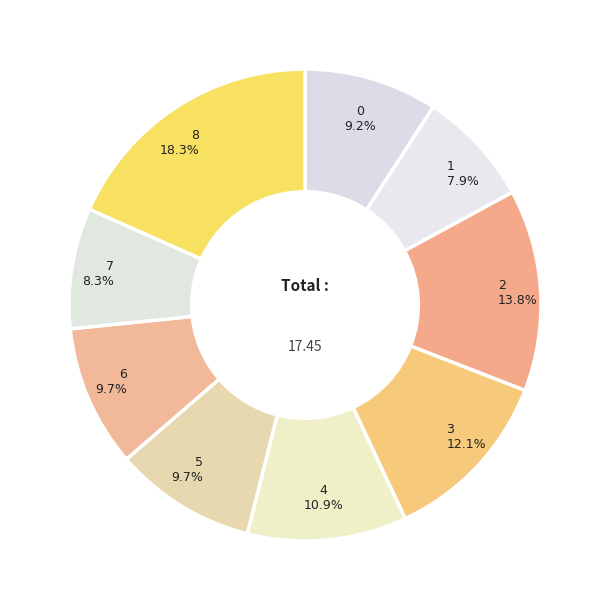

How many segments does this pie chart have?

9